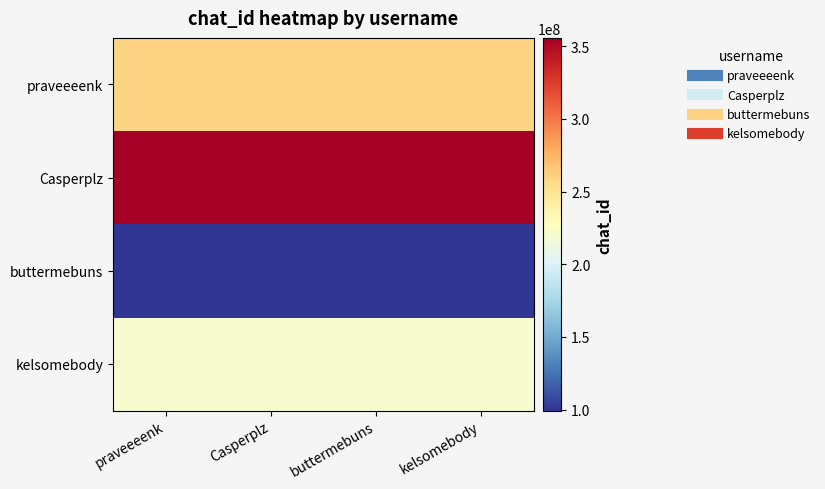

At which category is the sum across all series the highest?

praveeeenk